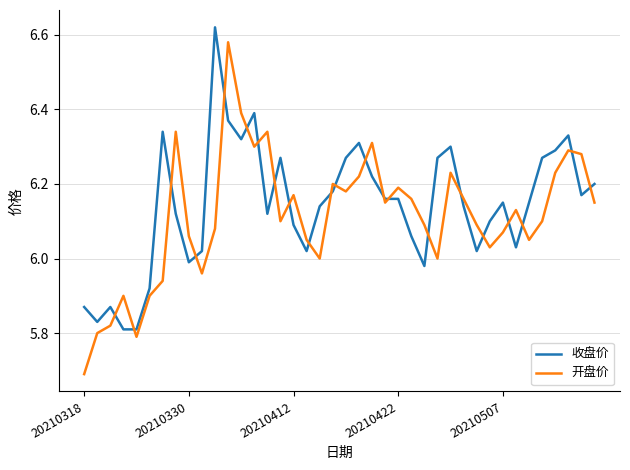

What is the difference between the second highest and second lowest values in the 开盘价 series?

0.6